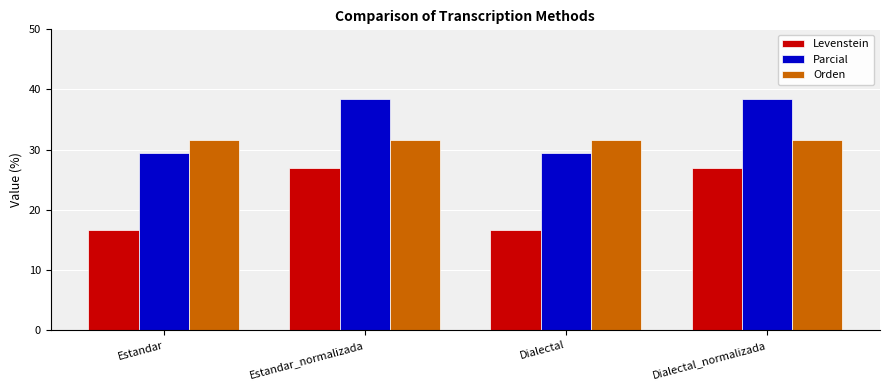

The Parcial series shows 61.3 at Estandar_normalizada. True or false?

False